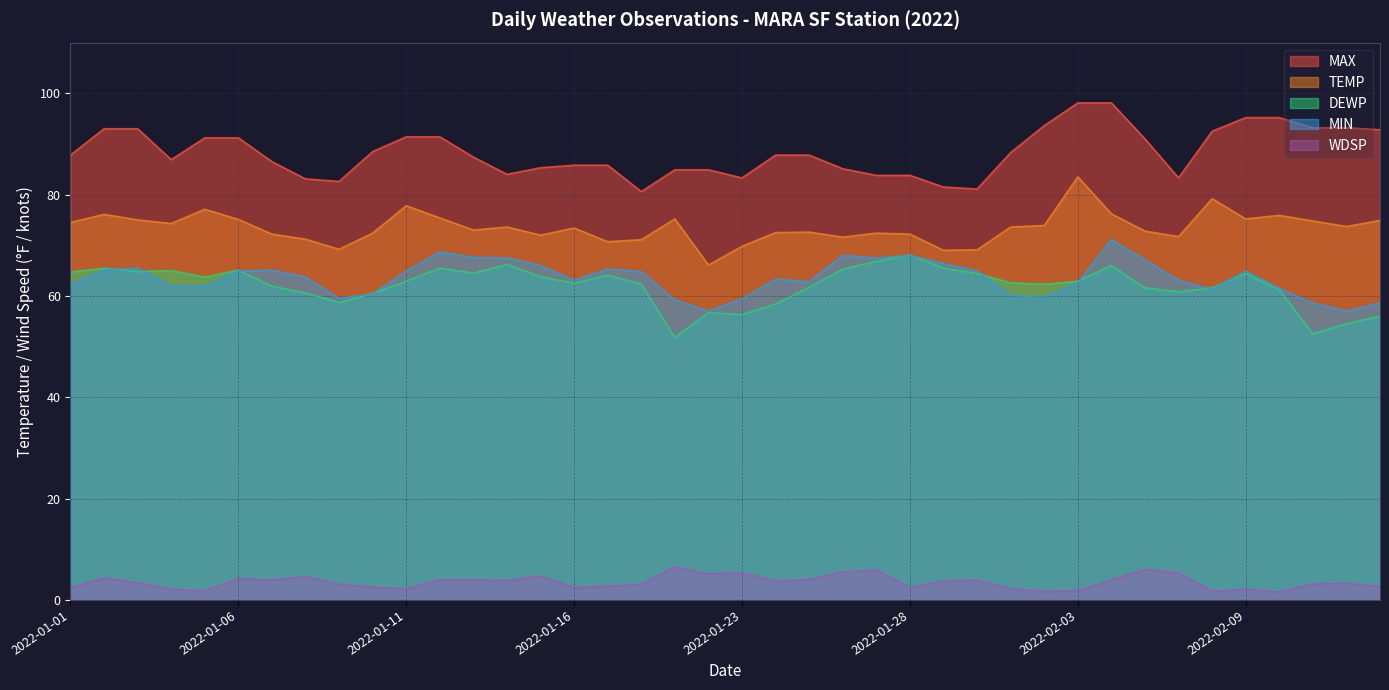

The MIN series shows 91.6 at 2022-02-05. True or false?

False